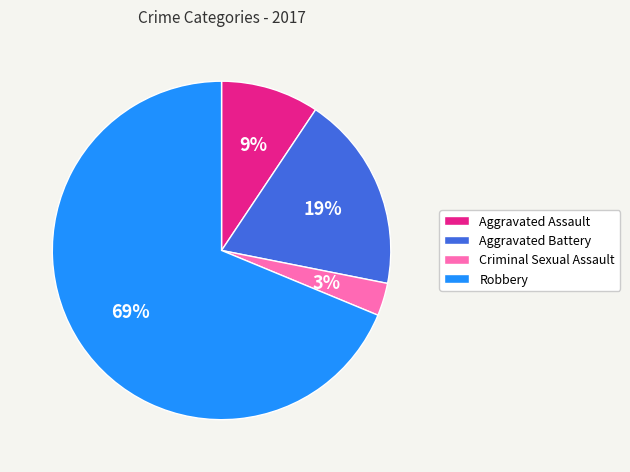

Do Criminal Sexual Assault and Aggravated Battery together represent more than half of the pie?

No